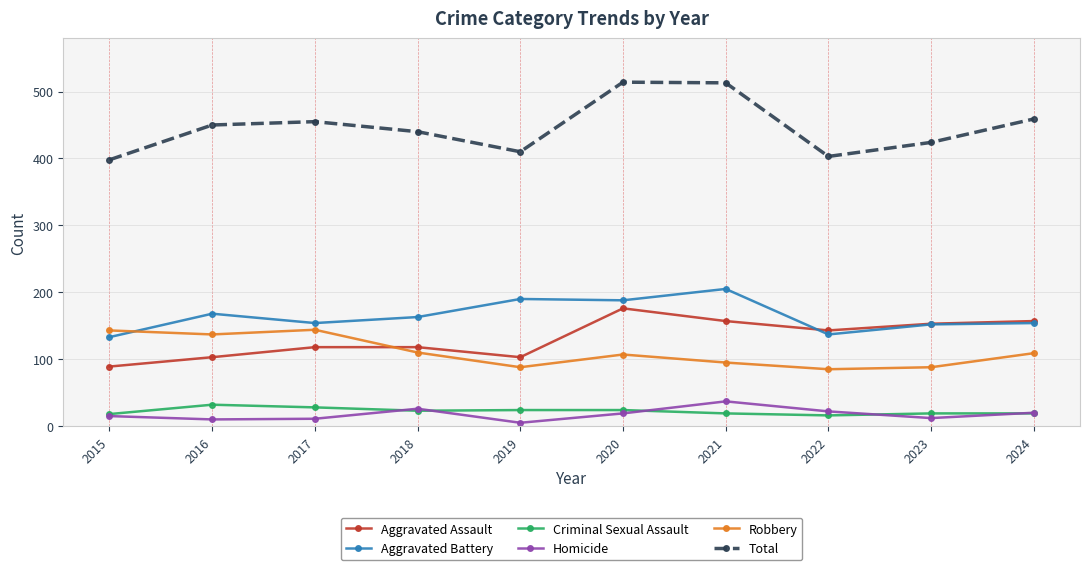

What is the sum of the Aggravated Battery values at 2019 and 2018?

353